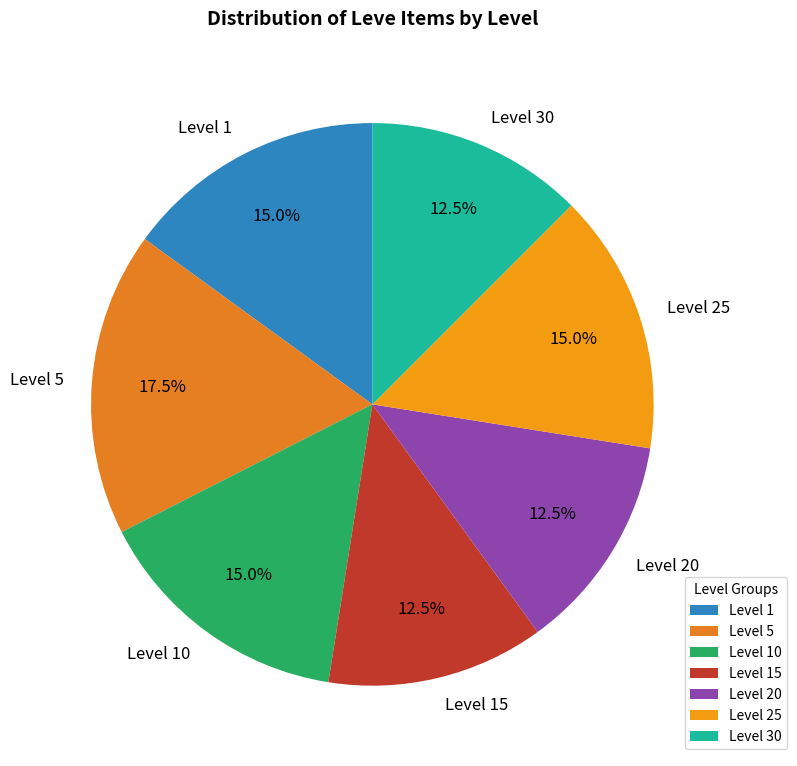

Is the sum of Level 5 and Level 25 greater than half?

No